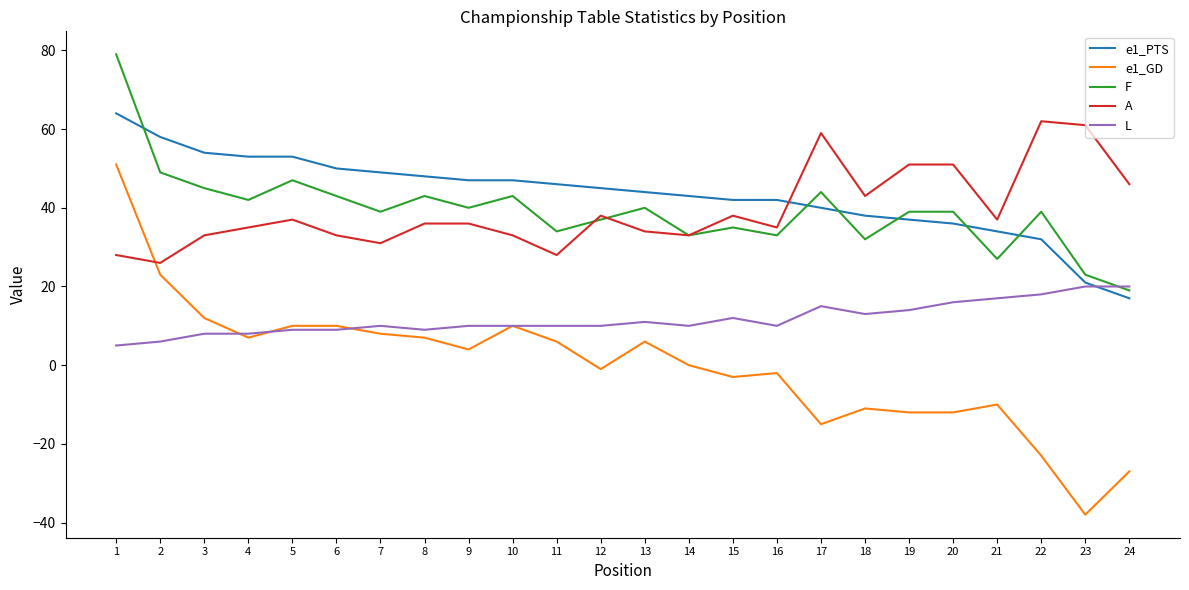

How many series are shown in this chart?

5